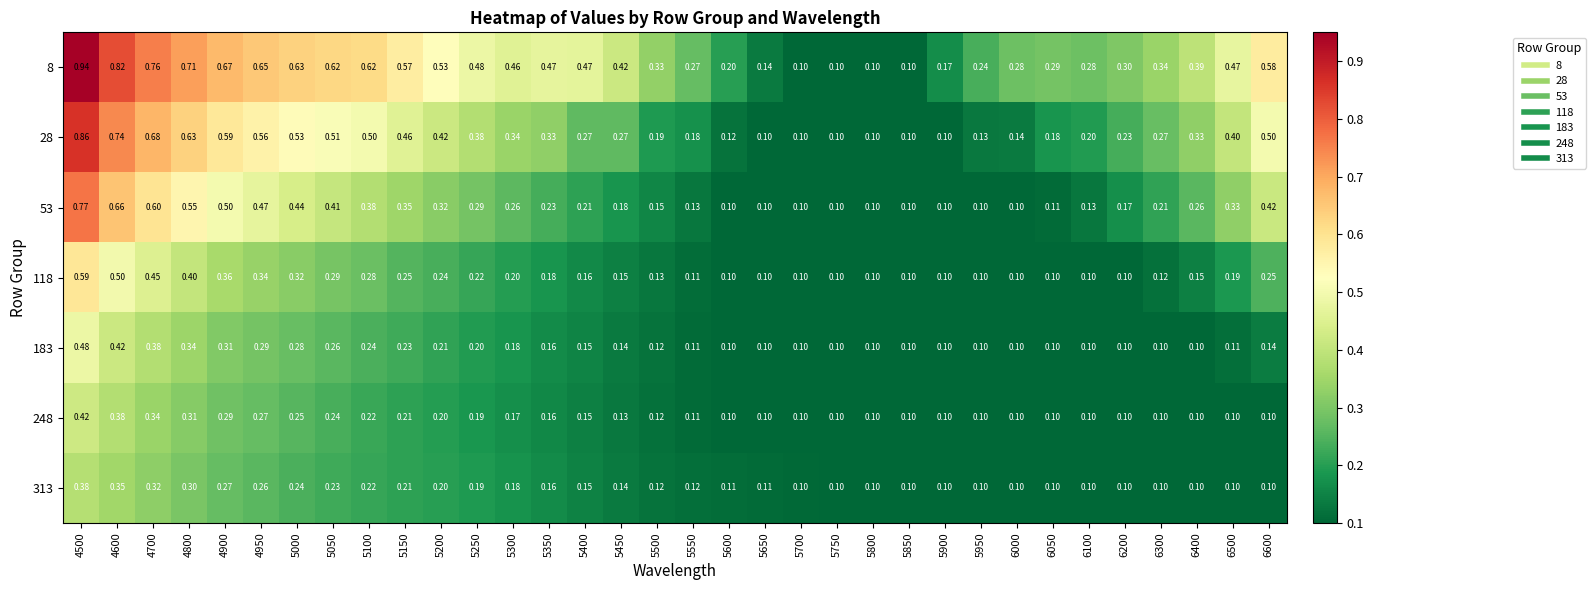

Is the value of 313 at 4950 greater than the value of 248 at 5550?

Yes